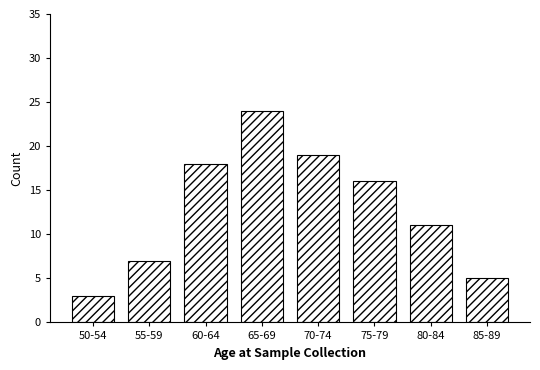

Reading right to left, extract all data points from this chart.

85-89=5	80-84=11	75-79=16	70-74=19	65-69=24	60-64=18	55-59=7	50-54=3